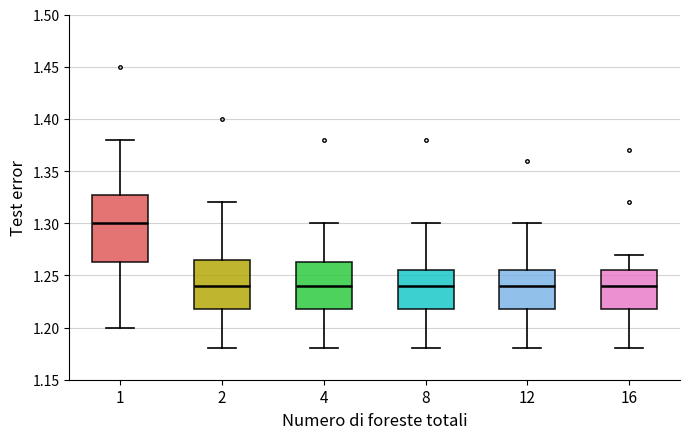

Which box is the tallest, from its lower edge to its upper edge?

1